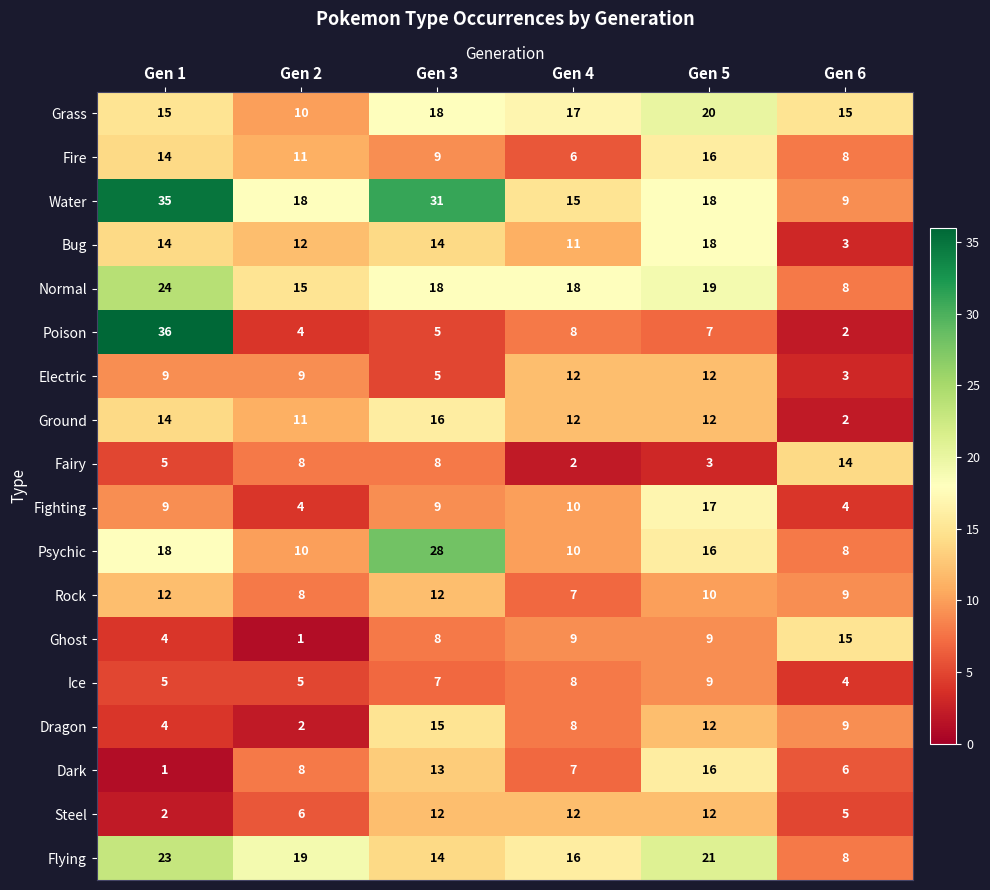

Is it true that Fighting equals 3 at Gen 4?

False